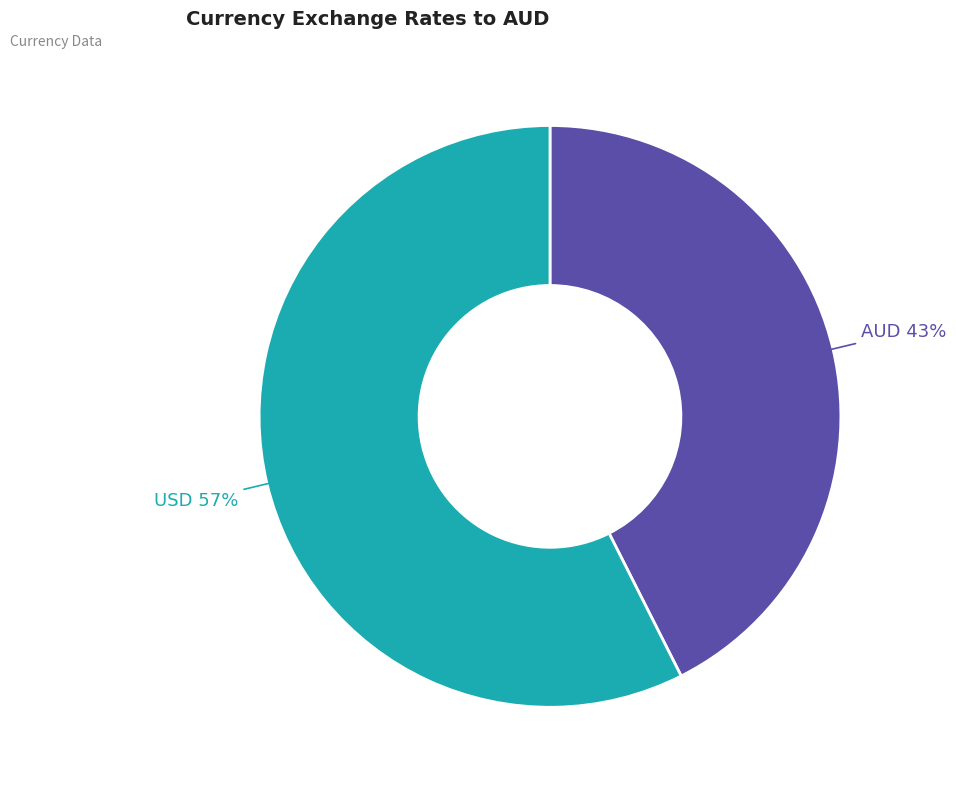

Does any single category account for the majority?

Yes